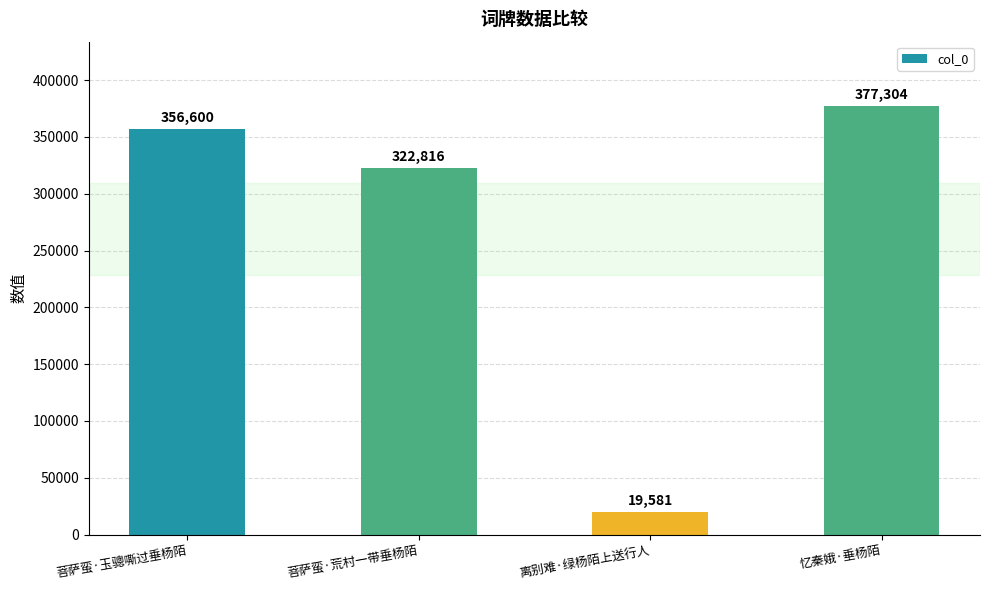

What is the difference between the values at 菩萨蛮·玉骢嘶过垂杨陌 and 菩萨蛮·荒村一带垂杨陌?

33784